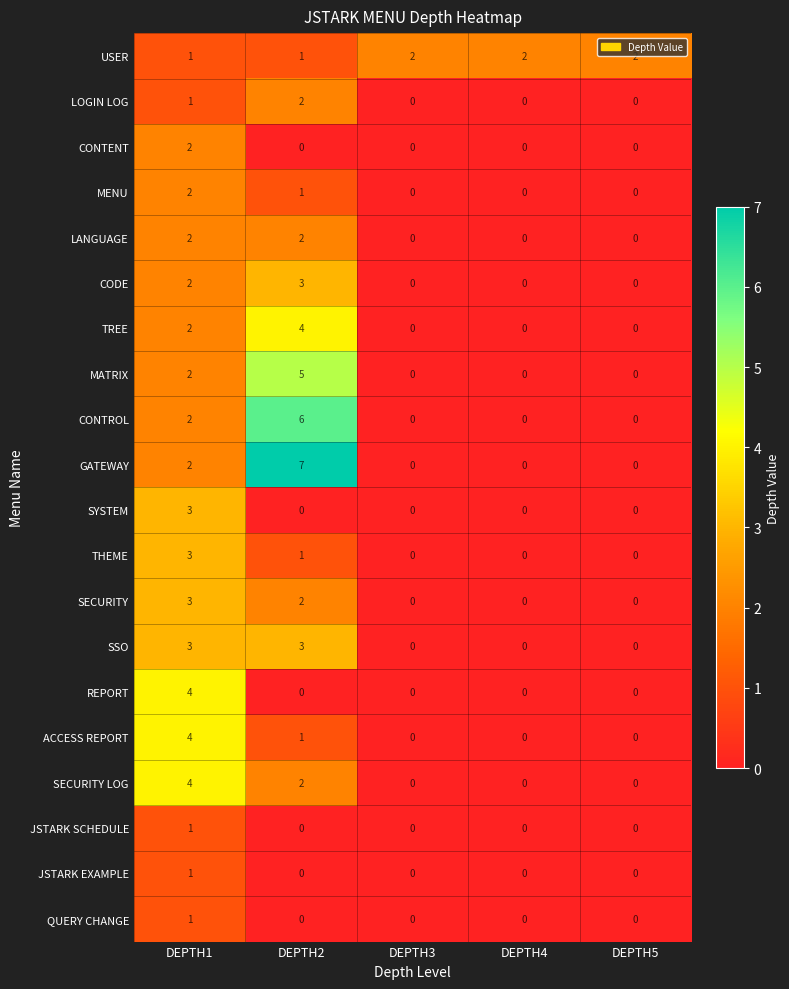

How many LANGUAGE values are between 0 and 2?

5